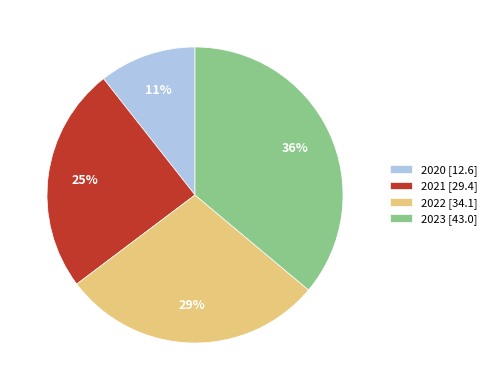

To the nearest percent, what is the difference between the largest and smallest slice percentages?

25%